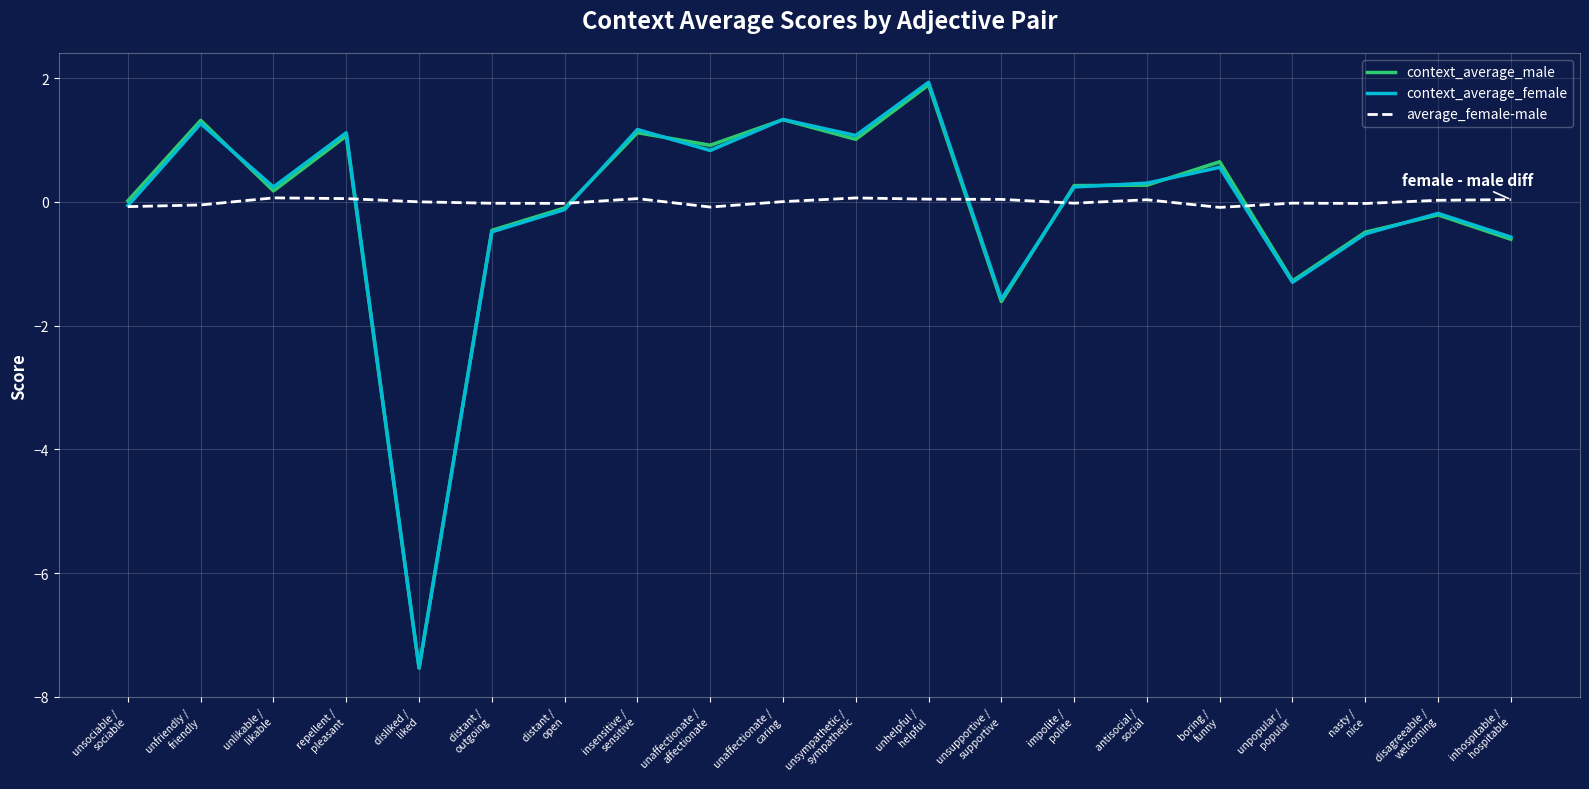

At which label does average_female-male reach its peak?

unlikable /
likable